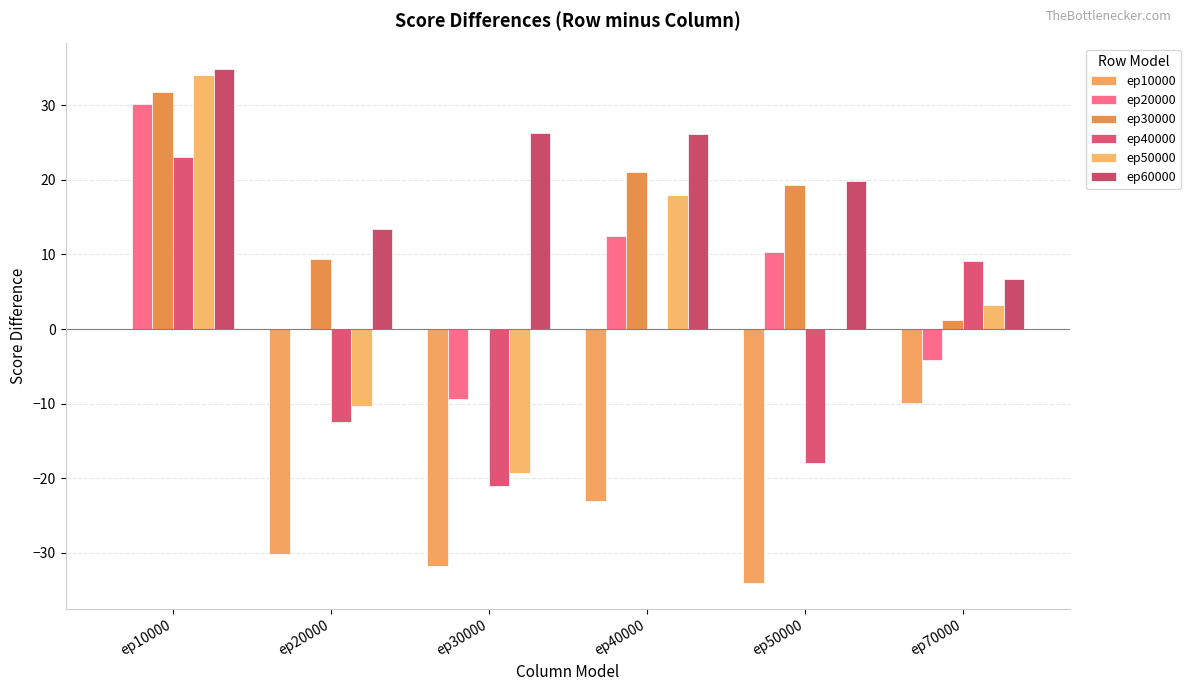

Reading right to left, what are all the values shown in this chart?

ep10000: ep70000=-9.9	ep50000=-34.1	ep40000=-23.0	ep30000=-31.7	ep20000=-30.1	ep10000=0.0
ep20000: ep70000=-4.1	ep50000=10.3	ep40000=12.5	ep30000=-9.4	ep20000=0.0	ep10000=30.1
ep30000: ep70000=1.2	ep50000=19.3	ep40000=21.0	ep30000=0.0	ep20000=9.4	ep10000=31.7
ep40000: ep70000=9.2	ep50000=-18.0	ep40000=0.0	ep30000=-21.0	ep20000=-12.5	ep10000=23.0
ep50000: ep70000=3.2	ep50000=0.0	ep40000=18.0	ep30000=-19.3	ep20000=-10.3	ep10000=34.1
ep60000: ep70000=6.7	ep50000=19.9	ep40000=26.1	ep30000=26.3	ep20000=13.4	ep10000=34.8